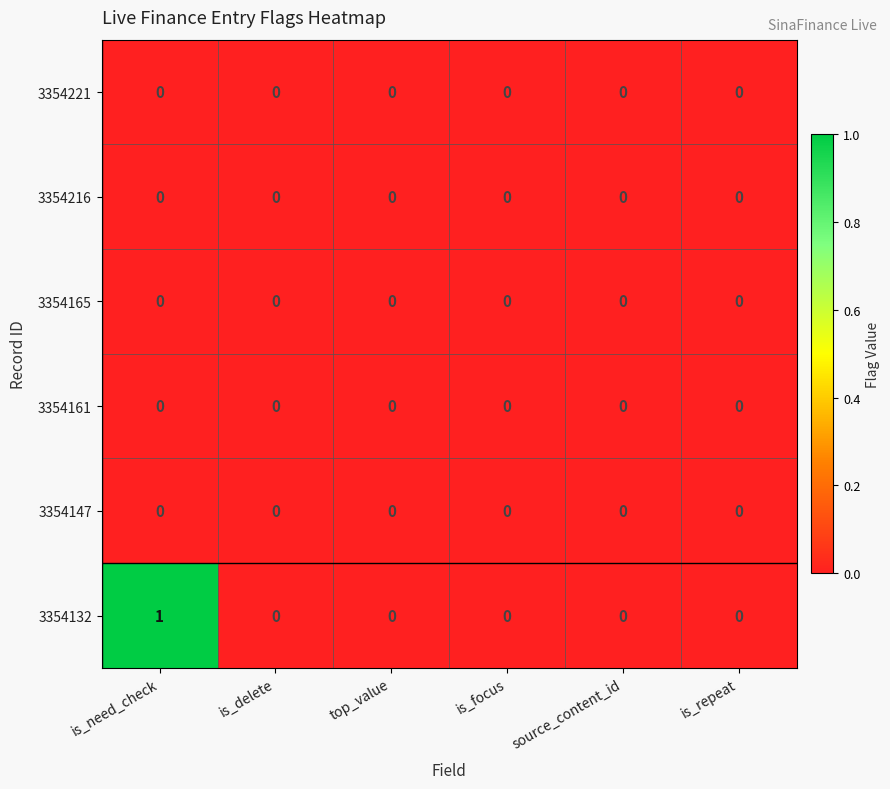

True or false: 3354132 has a value of -1 at is_delete.

False